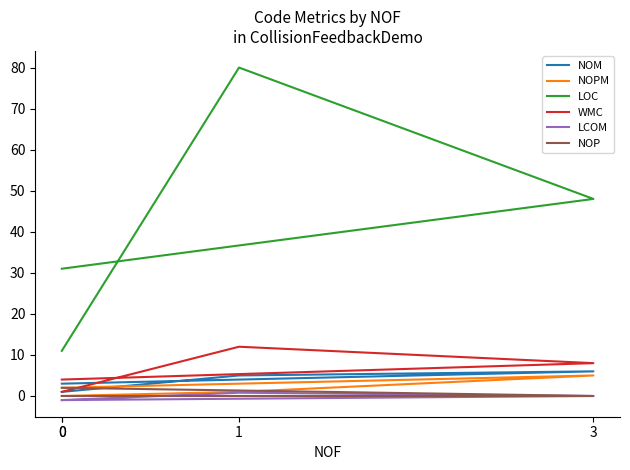

How many data points in NOM are less than 5?

2